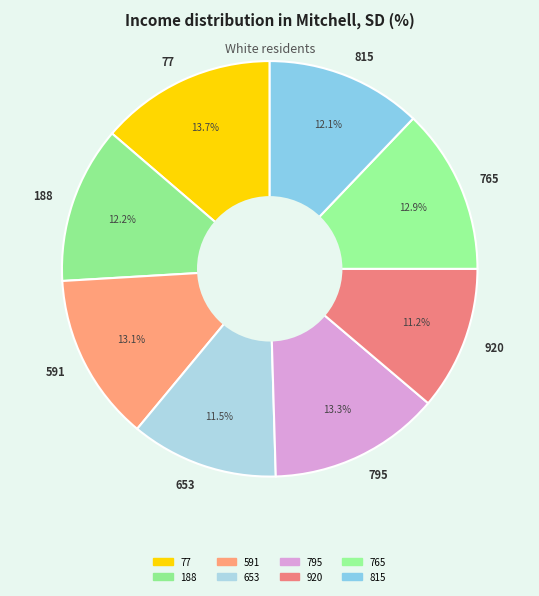

What is the ratio of the value at 765 to the value at 188?

1.1